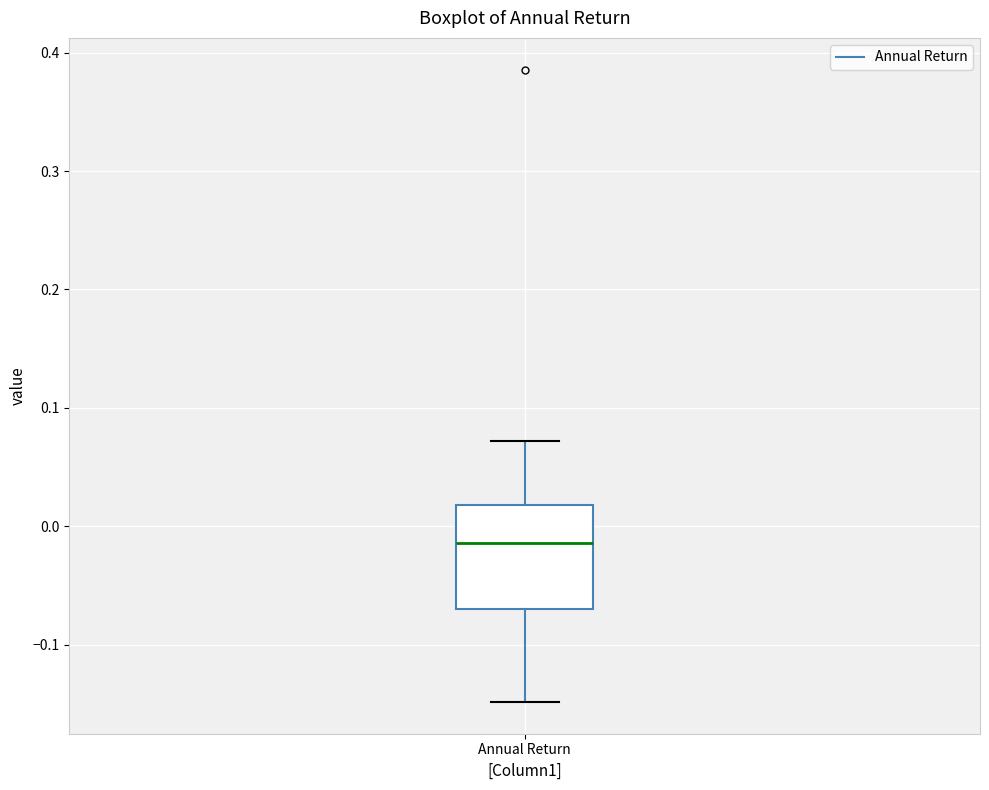

Transcribe this box plot: give where the median line is, the range the box spans, and where the two whiskers end, as read against the y-axis. The values are not printed on the chart, so give them approximately, as read against the axis.

median -0.01, box -0.07 to 0.02, whiskers -0.15 to 0.07